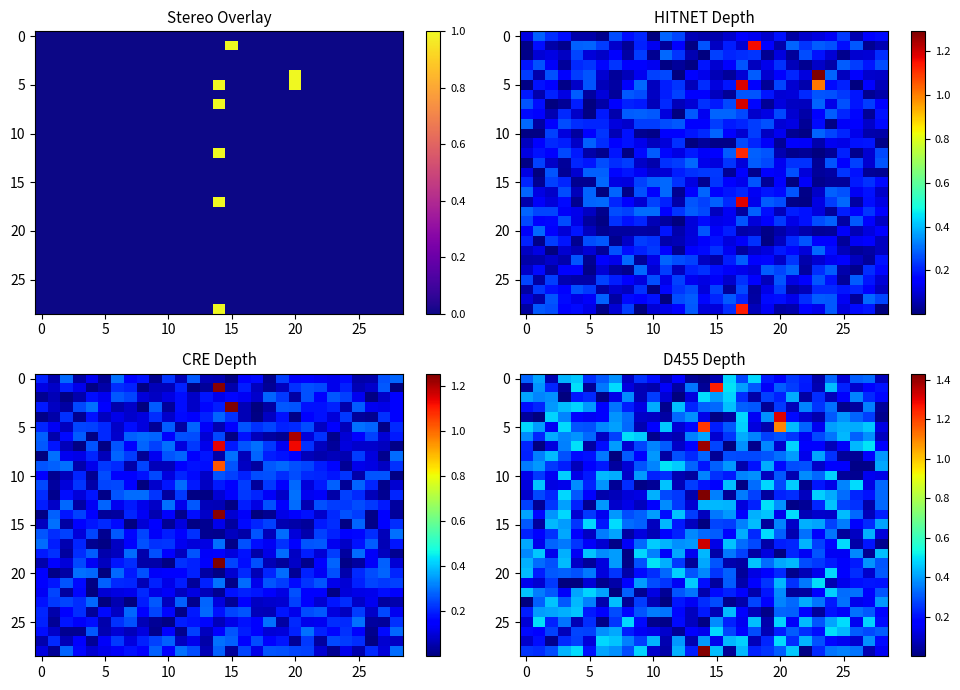

What is the total value across all series at 22?

6.4